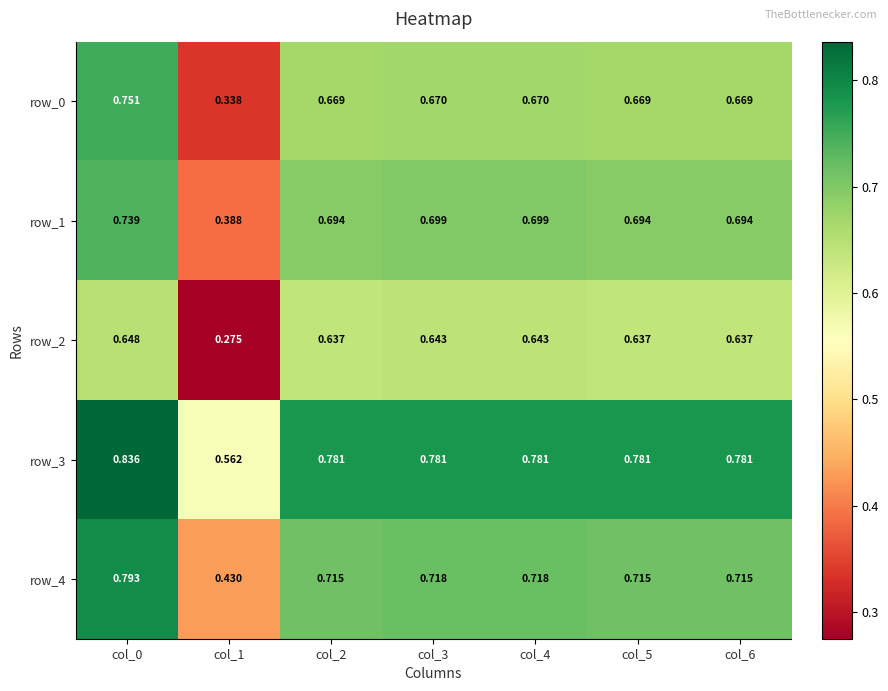

Where is row_2 nearest to the value 0?

col_1